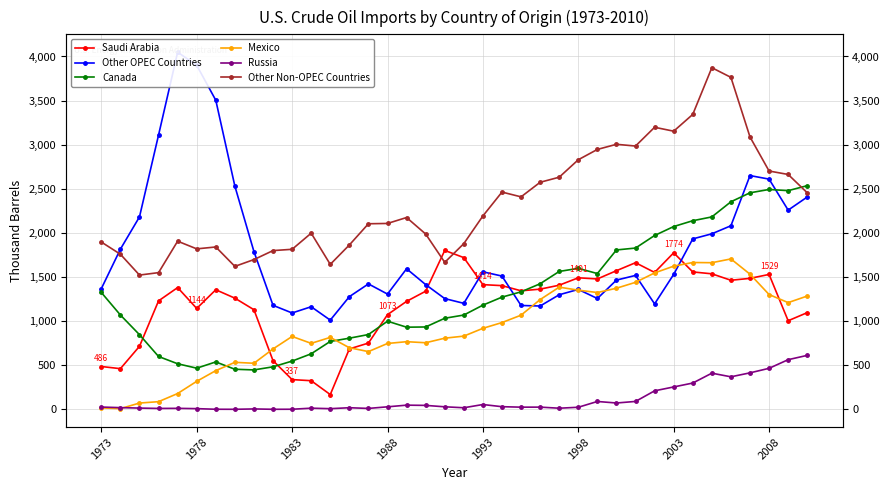

The Other OPEC Countries series shows 2420.4 at 1973. True or false?

False